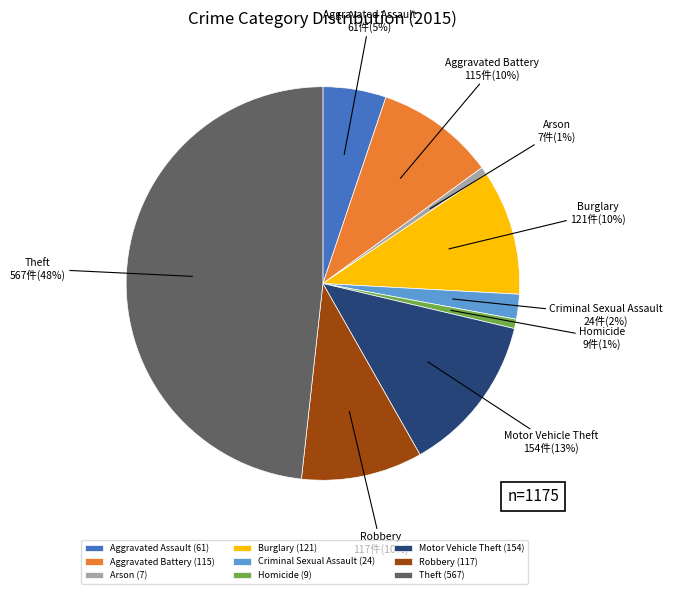

What percentage is the Aggravated Battery slice, to the nearest percent?

10%